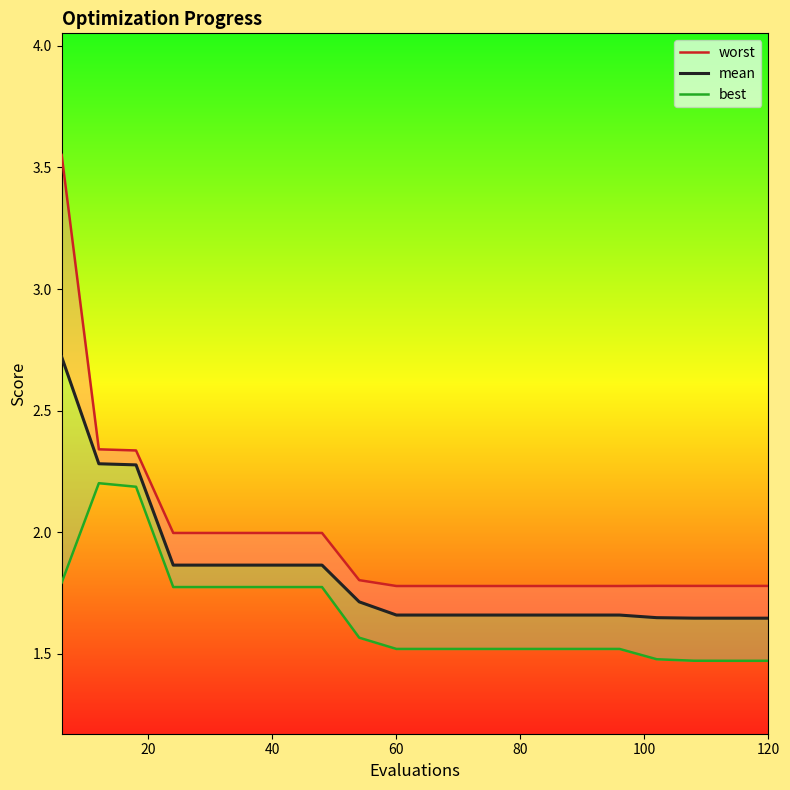

What is the difference between the maximum and second lowest values in the best series?

0.7